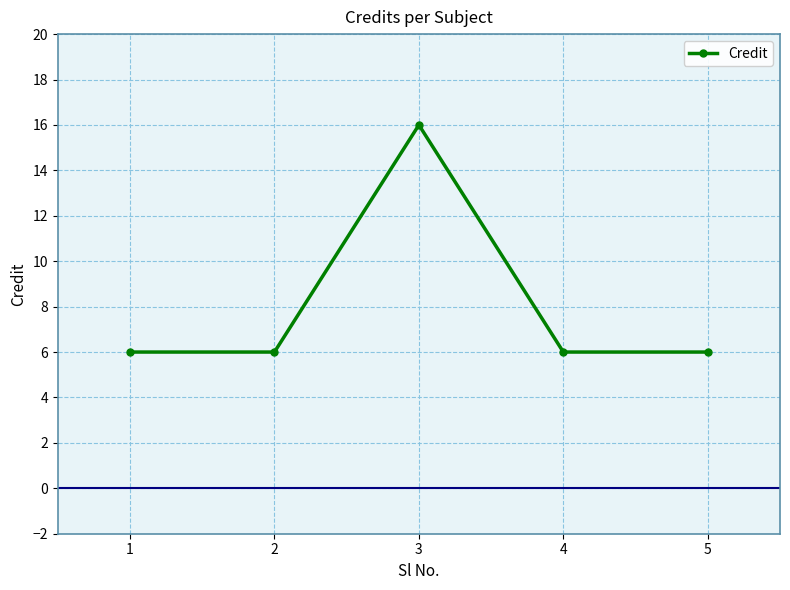

The value at 1 is 3. True or false?

False